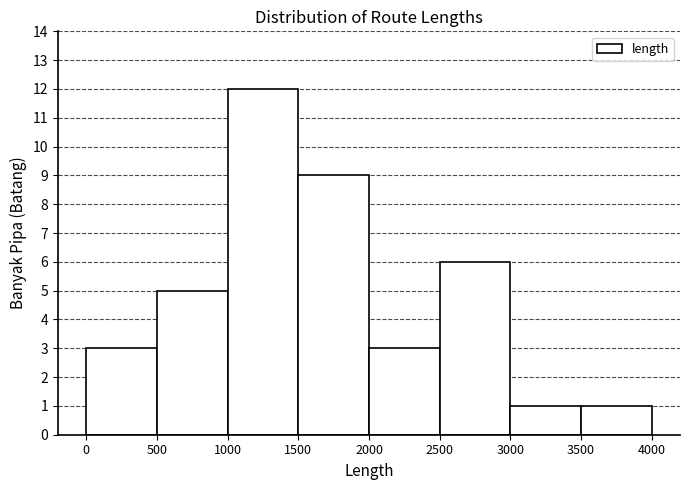

Which range on the x-axis has the tallest bar?

1000 to 1500